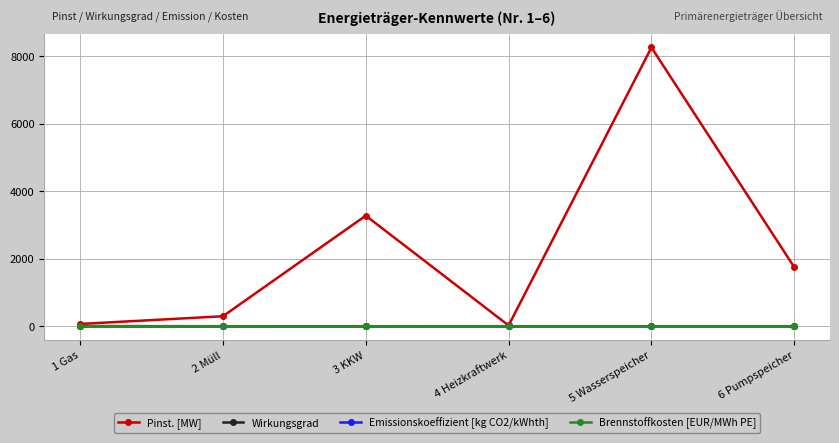

What is the spread (max minus min) of values at 2 Müll?

296.8